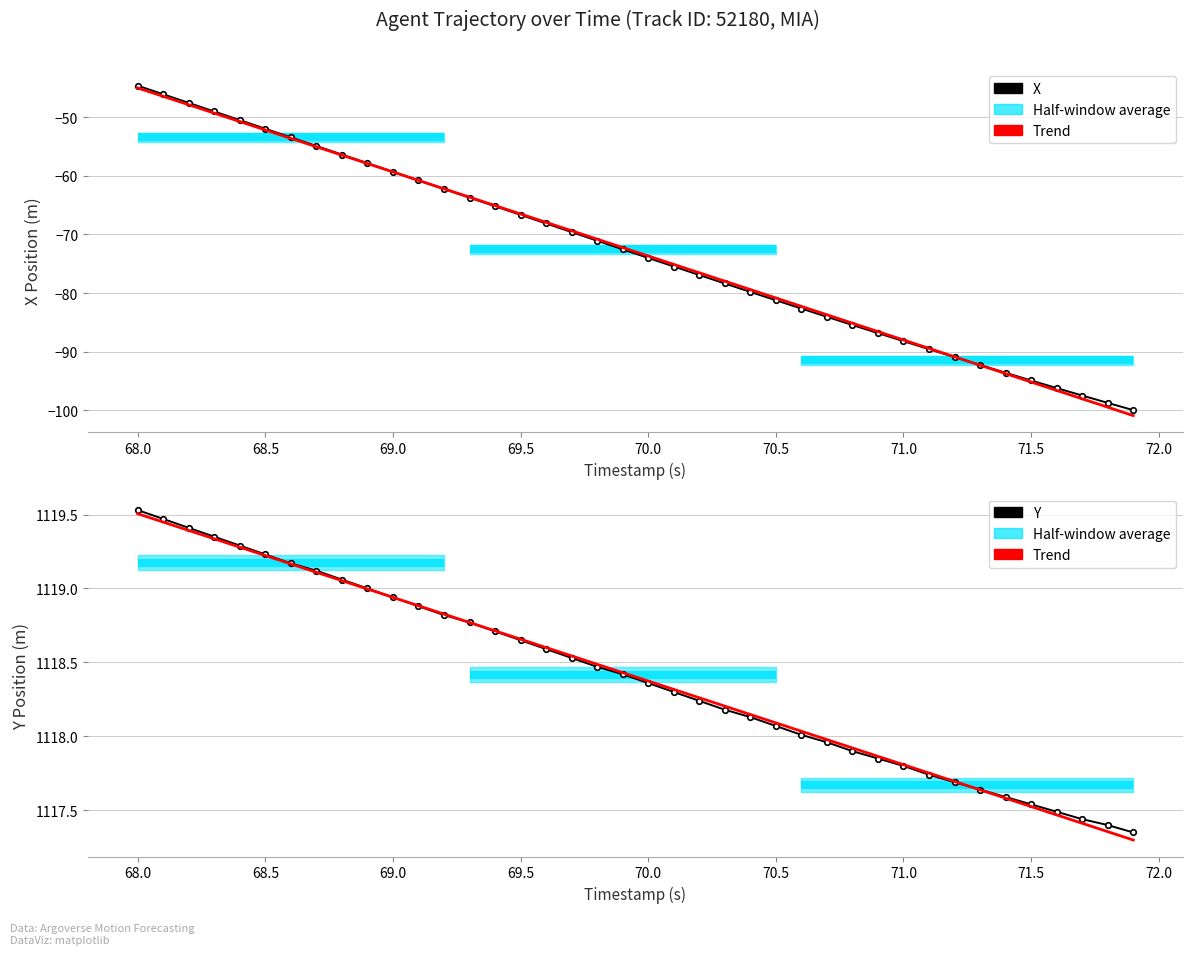

At 69.0, list the series in order from largest to smallest.

Y, Trend, X